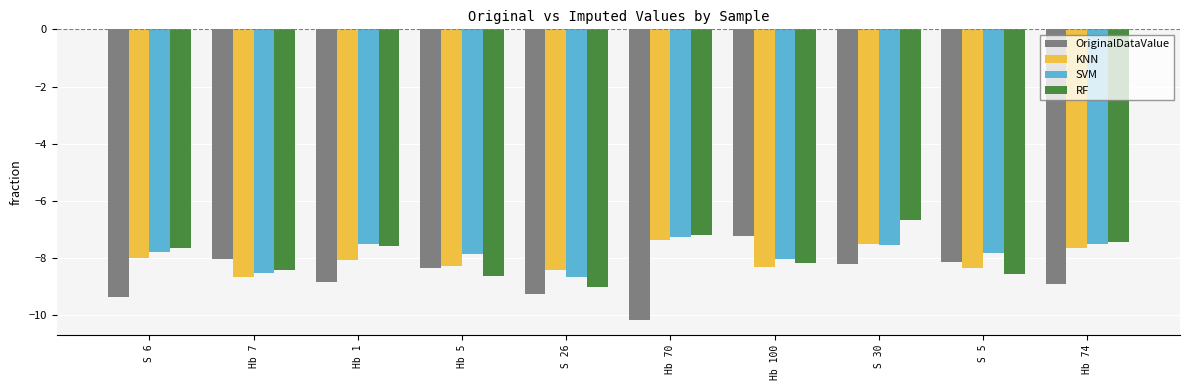

What is the value of the OriginalDataValue bar at the 2nd from the left?

-8.0